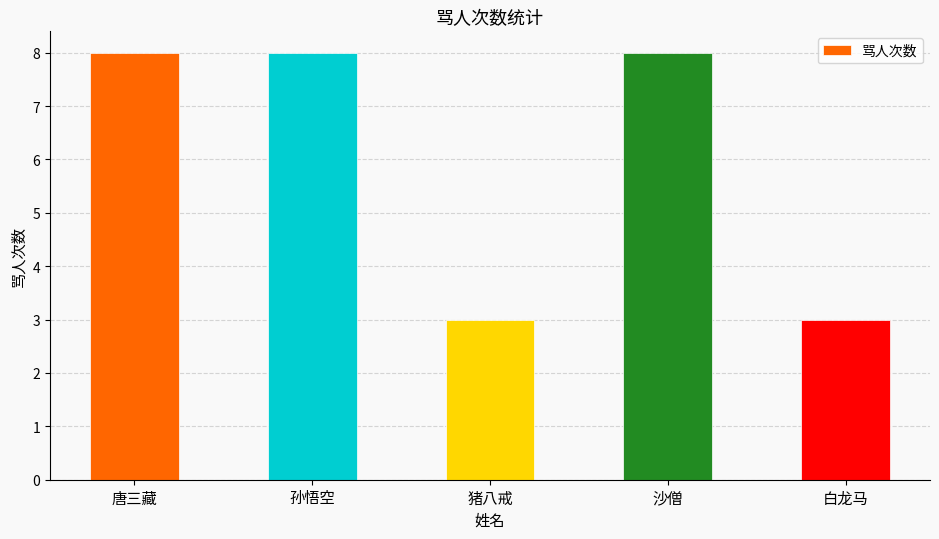

Count the number of categories in the chart.

5